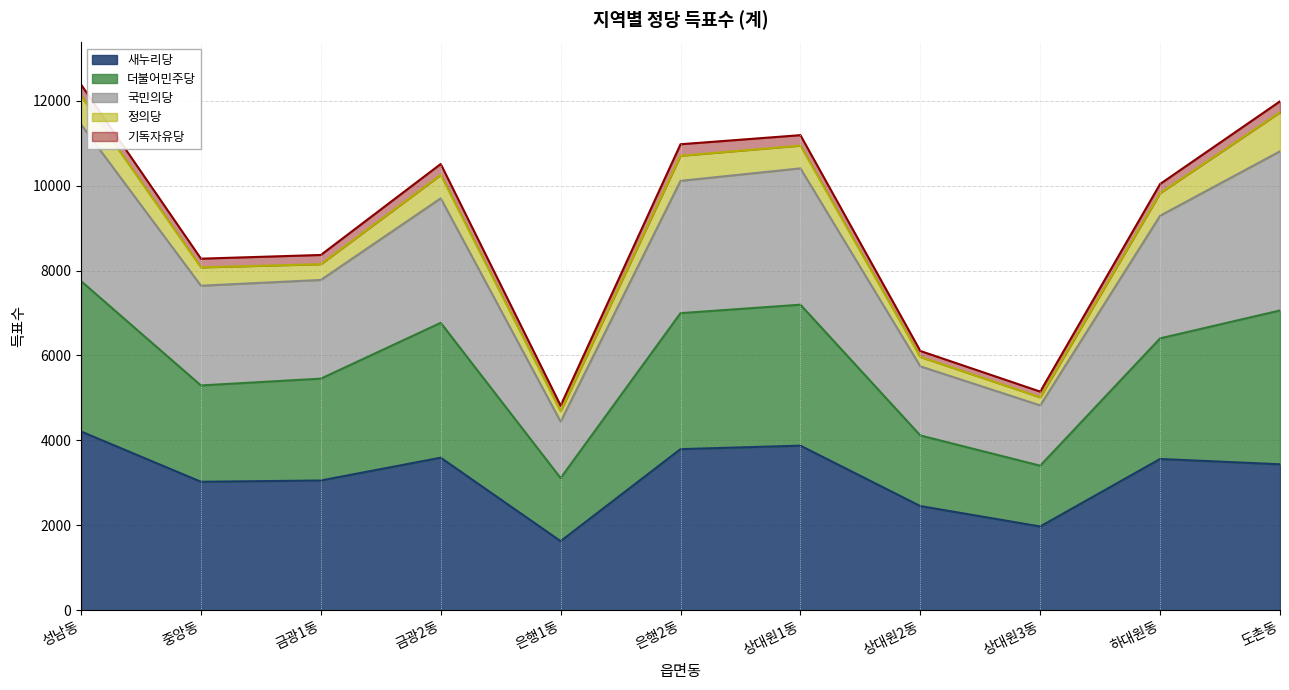

What is the minimum value for 새누리당?

1627